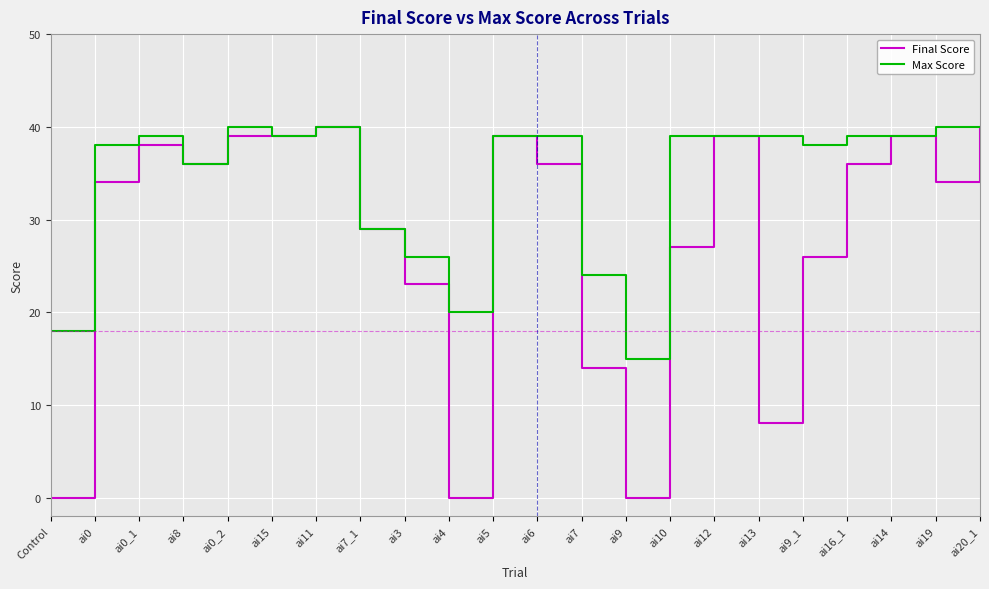

The Final Score series shows 18 at ai16_1. True or false?

False